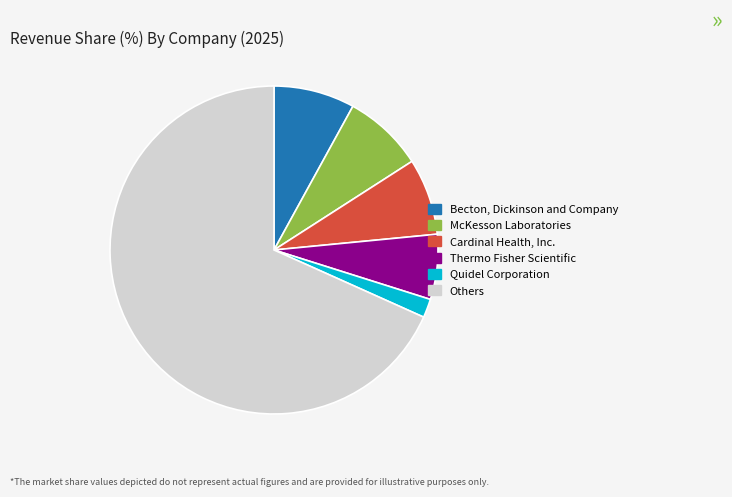

Between McKesson Laboratories and Others, which is larger?

Others